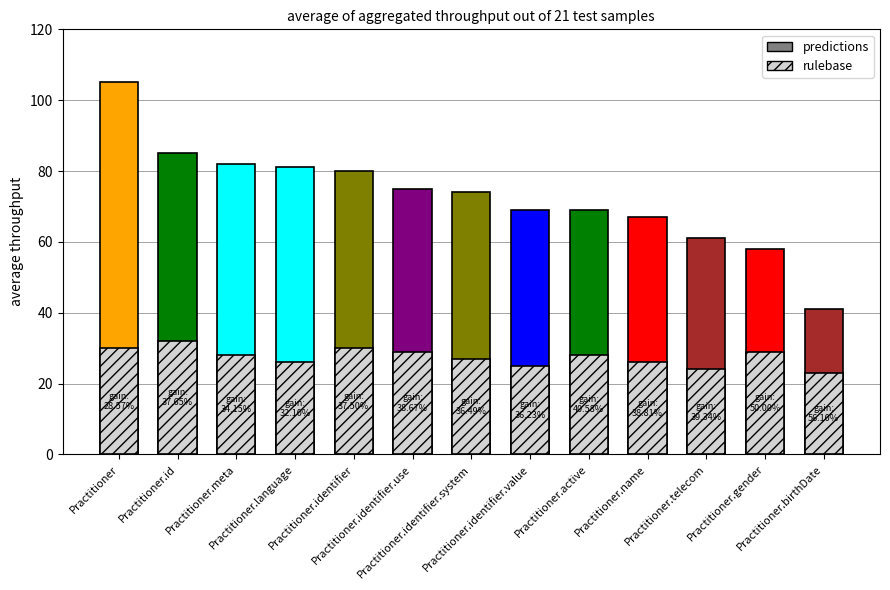

At how many categories does at least one series exceed 74?

6